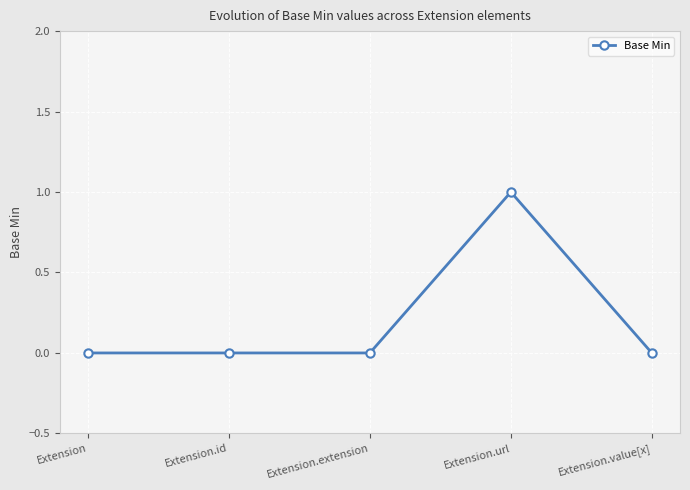

True or false: there are more than 0 points higher than both neighbors.

True